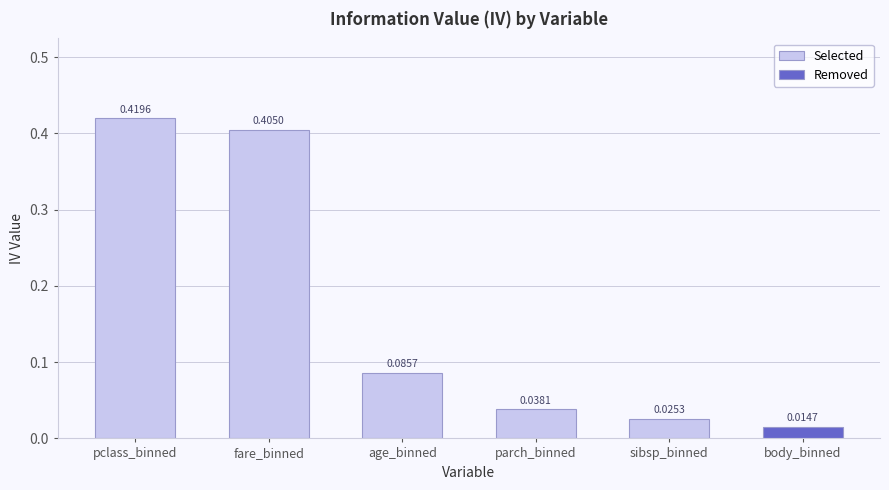

What is the label of the 3rd bar from the left?

age_binned